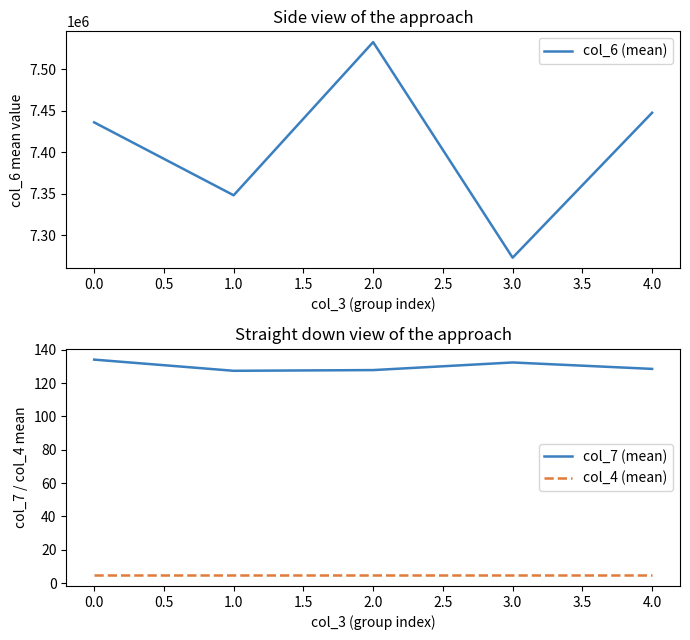

List the series in order of their peak value, highest first.

col_6 (mean), col_7 (mean), col_4 (mean)